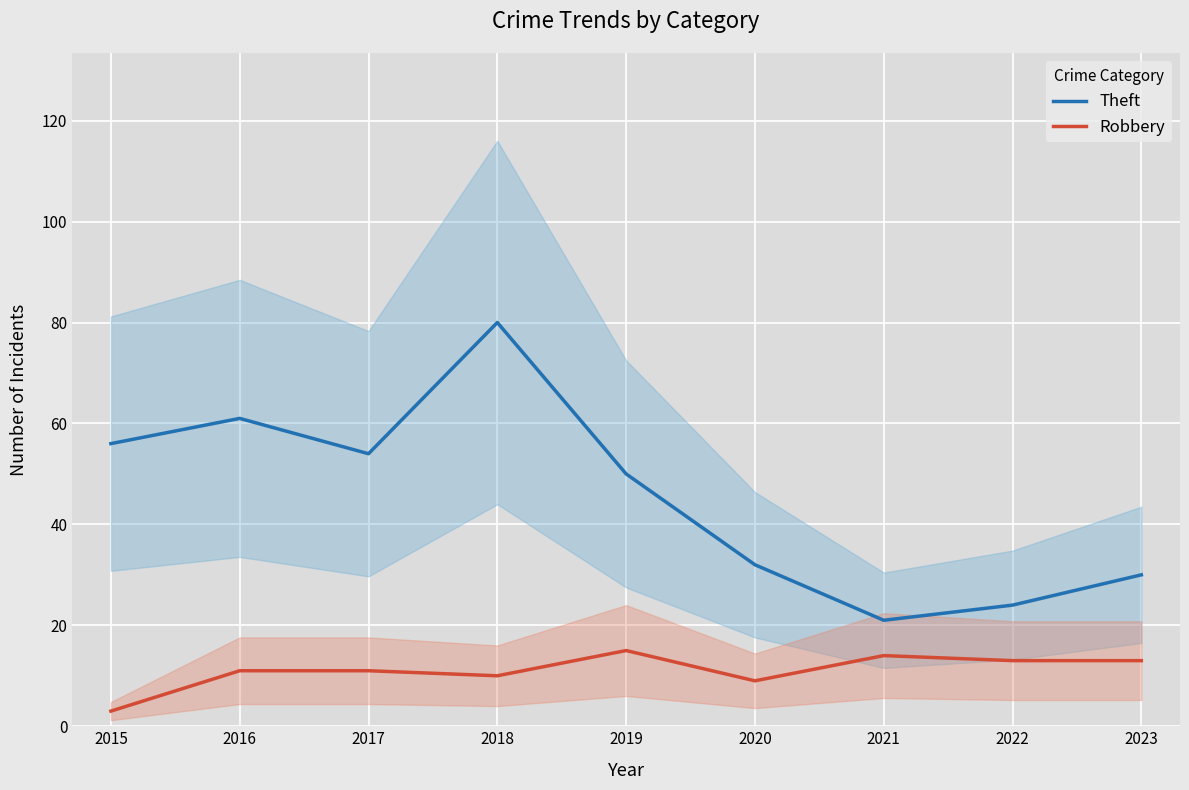

Rank the series by their maximum value, from lowest to highest.

Robbery, Theft